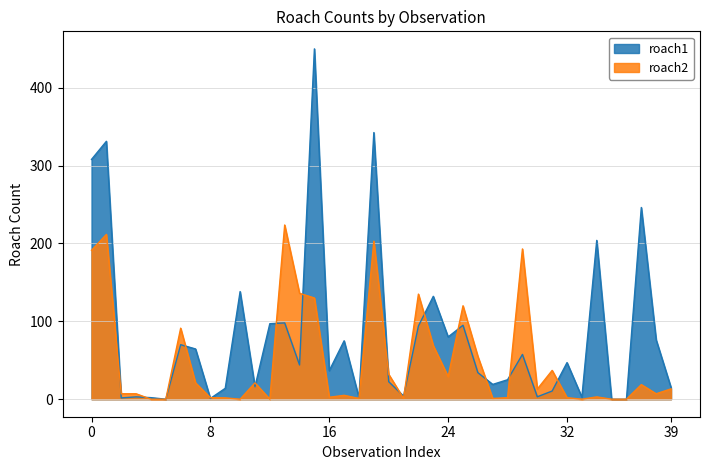

Rank the series by their maximum value, from lowest to highest.

roach2, roach1